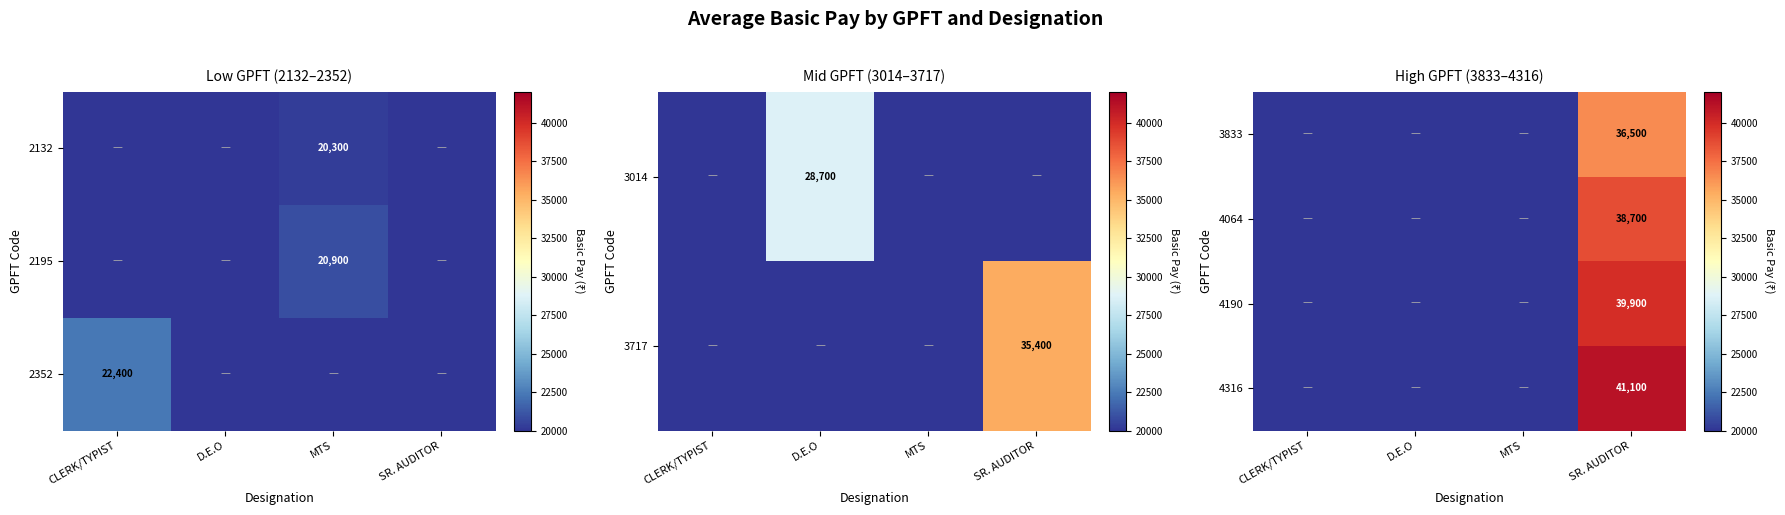

The value of 4064 at SR. AUDITOR is 38700. True or false?

True